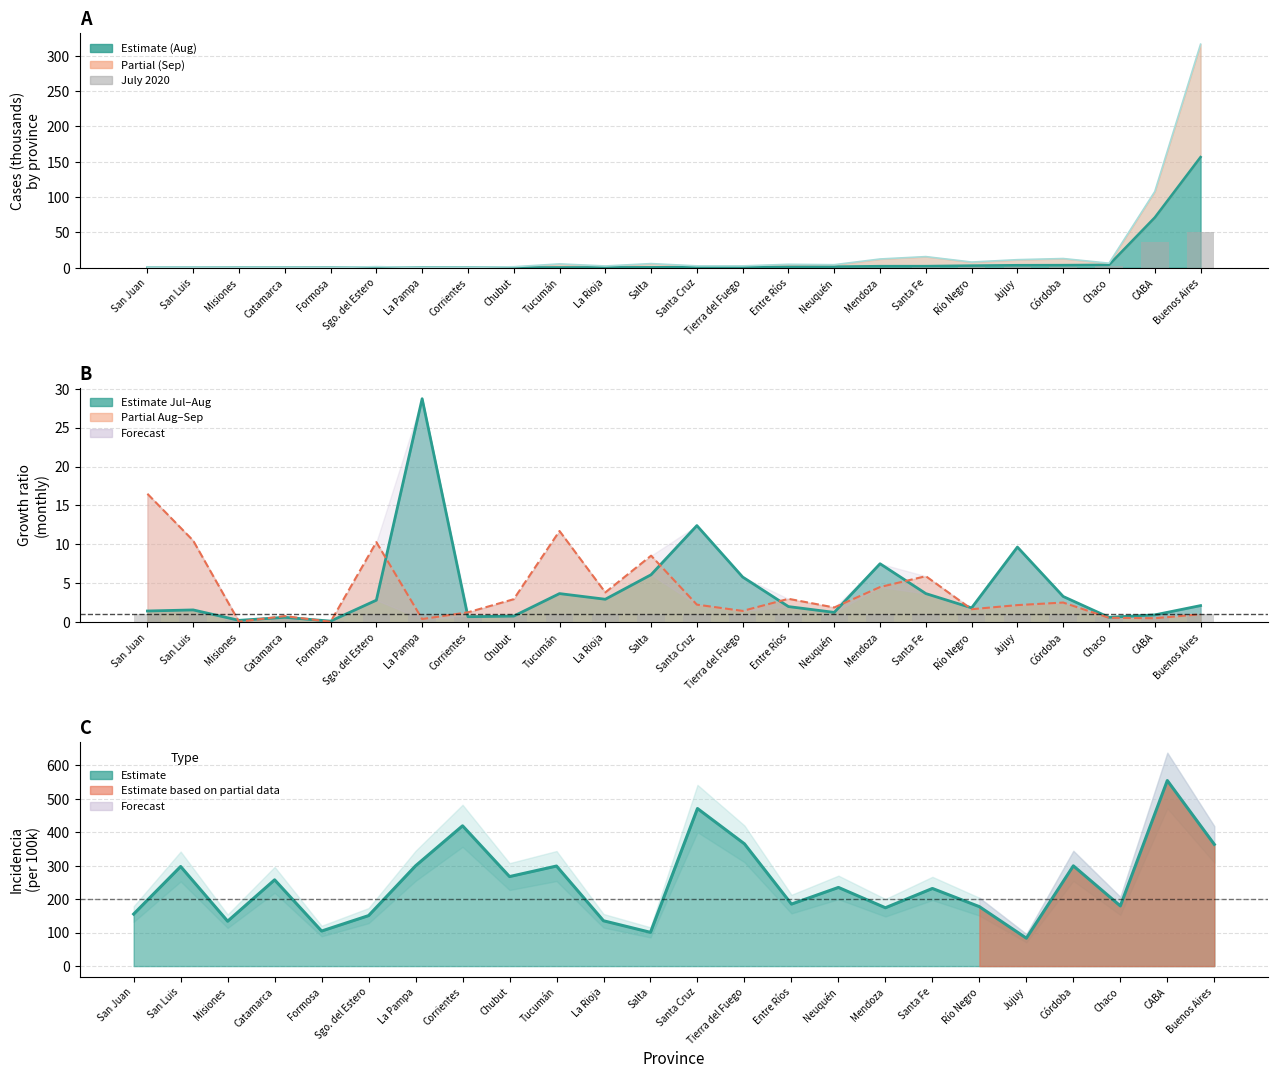

Is it true that the value at Corrientes is 0.1?

True